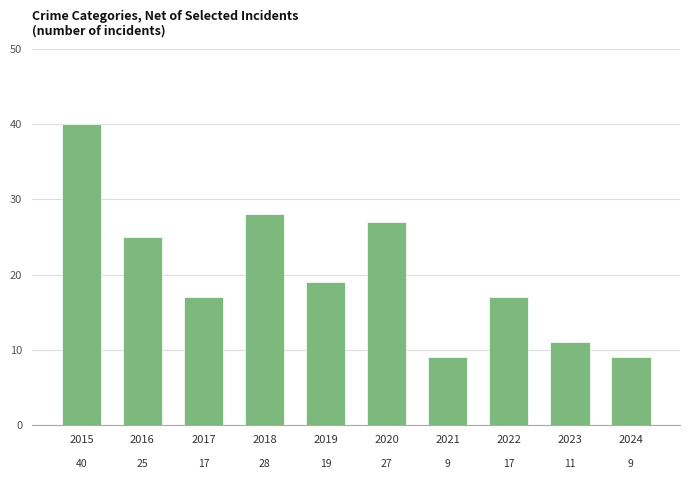

What is the minimum value shown in the chart?

9